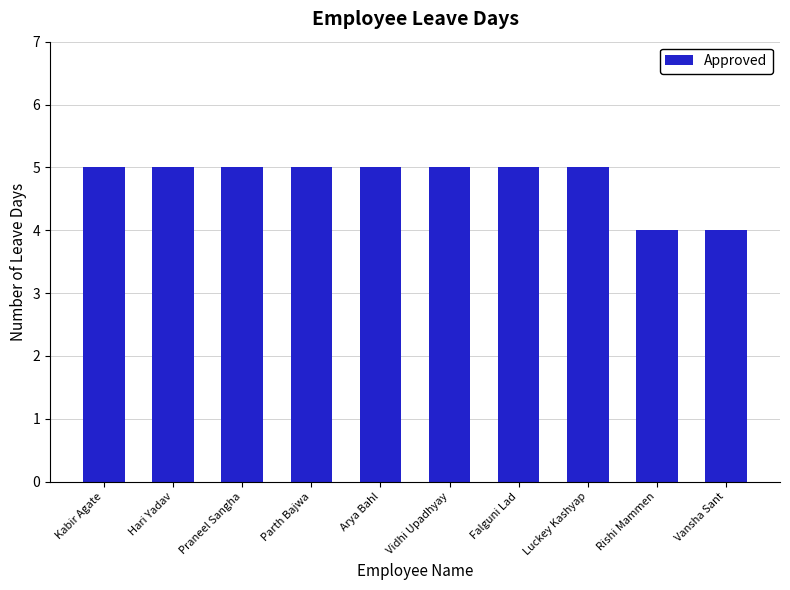

What value does the data have at Parth Bajwa?

5